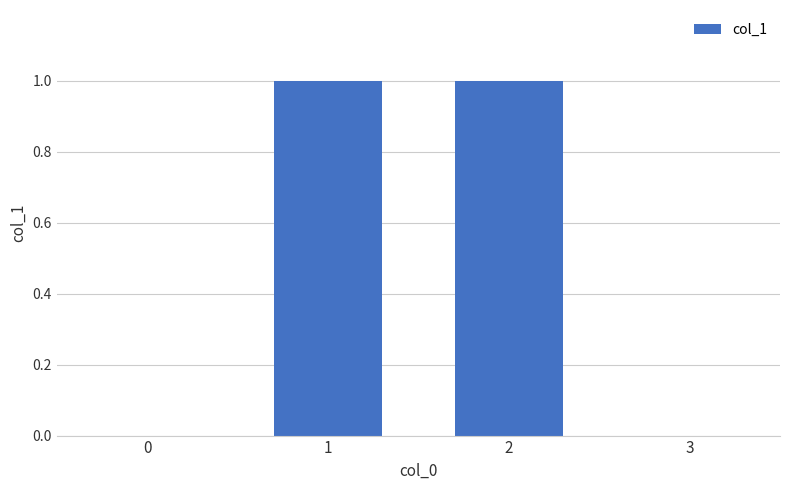

Is it true that the value at 1 is 1.0?

True